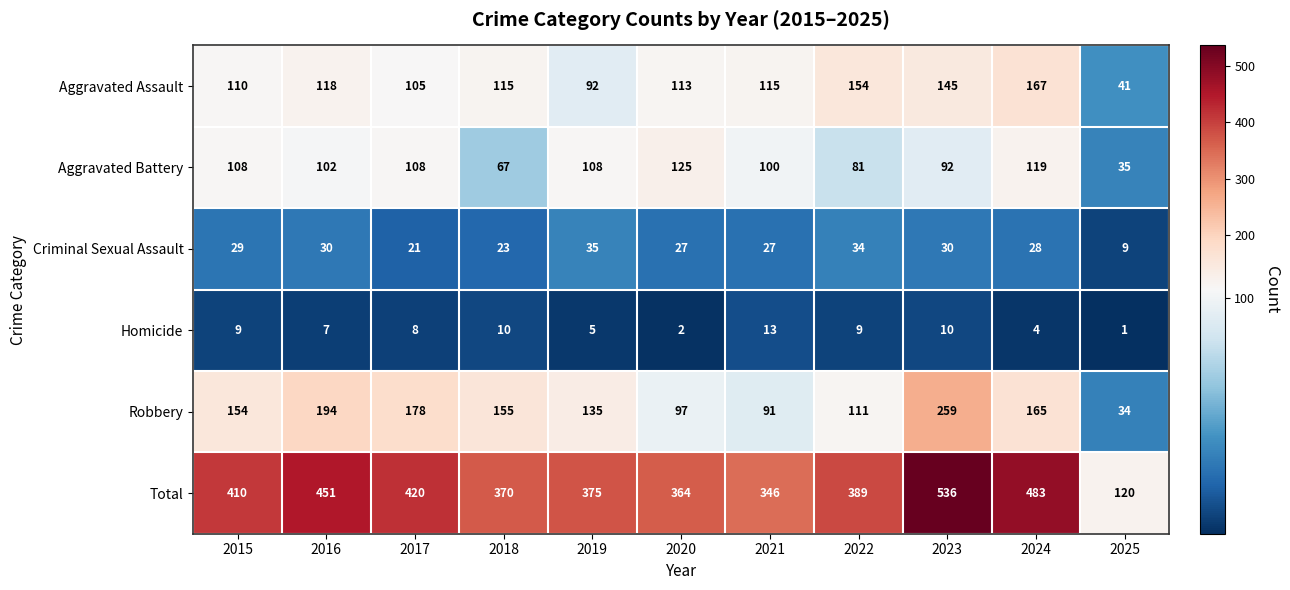

Rank the series by their maximum value, from lowest to highest.

Homicide, Criminal Sexual Assault, Aggravated Battery, Aggravated Assault, Robbery, Total